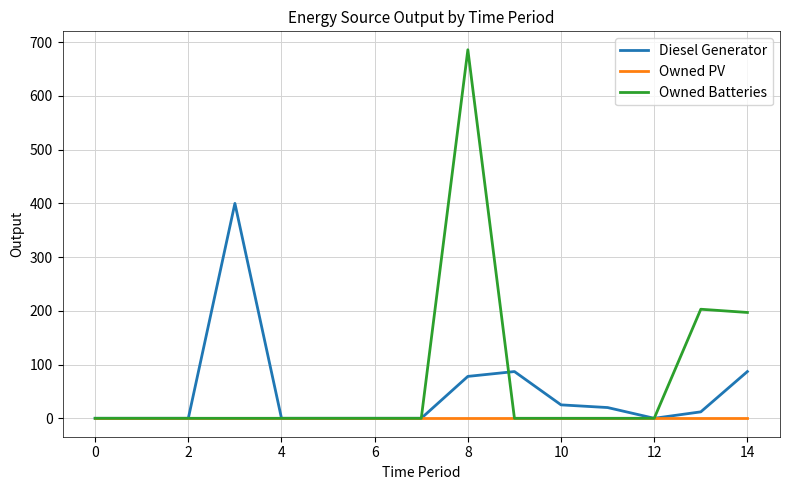

Rank the series by their average value, from highest to lowest.

Owned Batteries, Diesel Generator, Owned PV